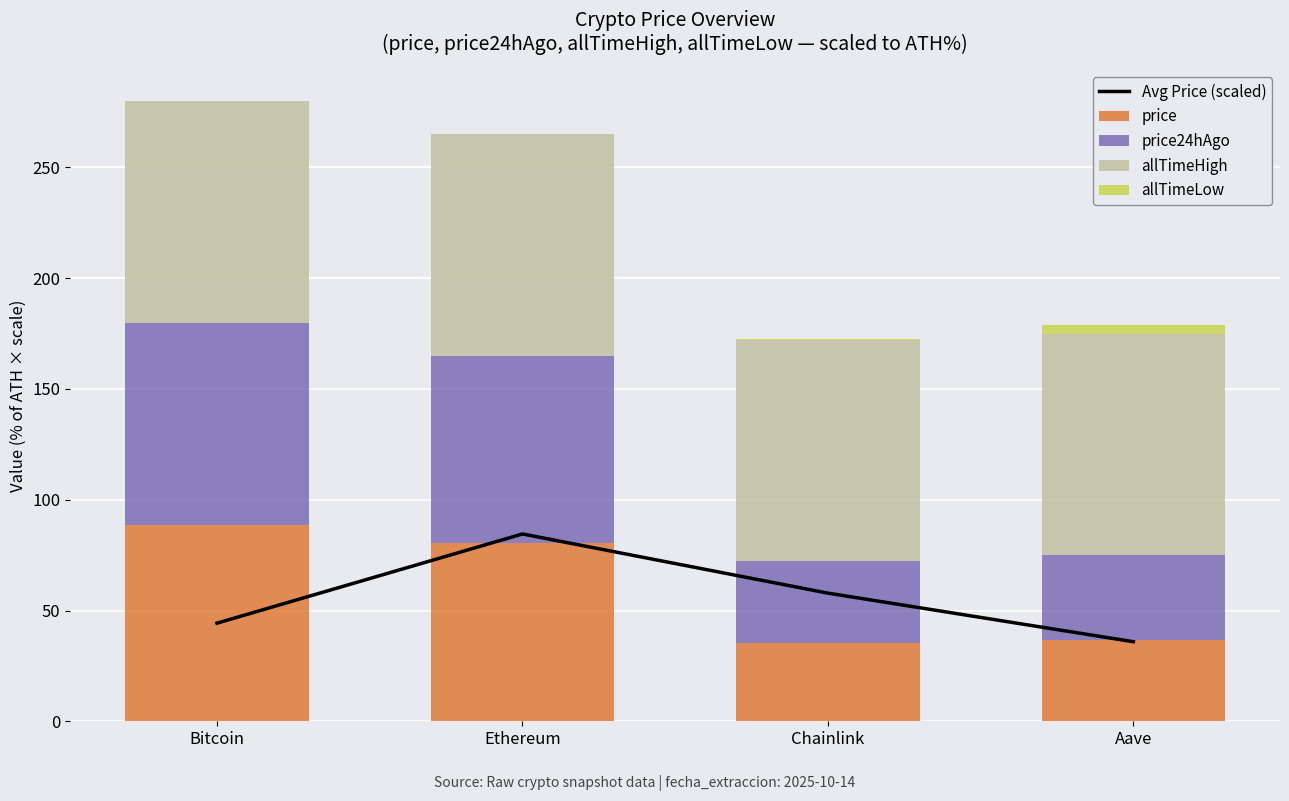

What is the sum of the allTimeHigh values at Chainlink and Ethereum?

200.0